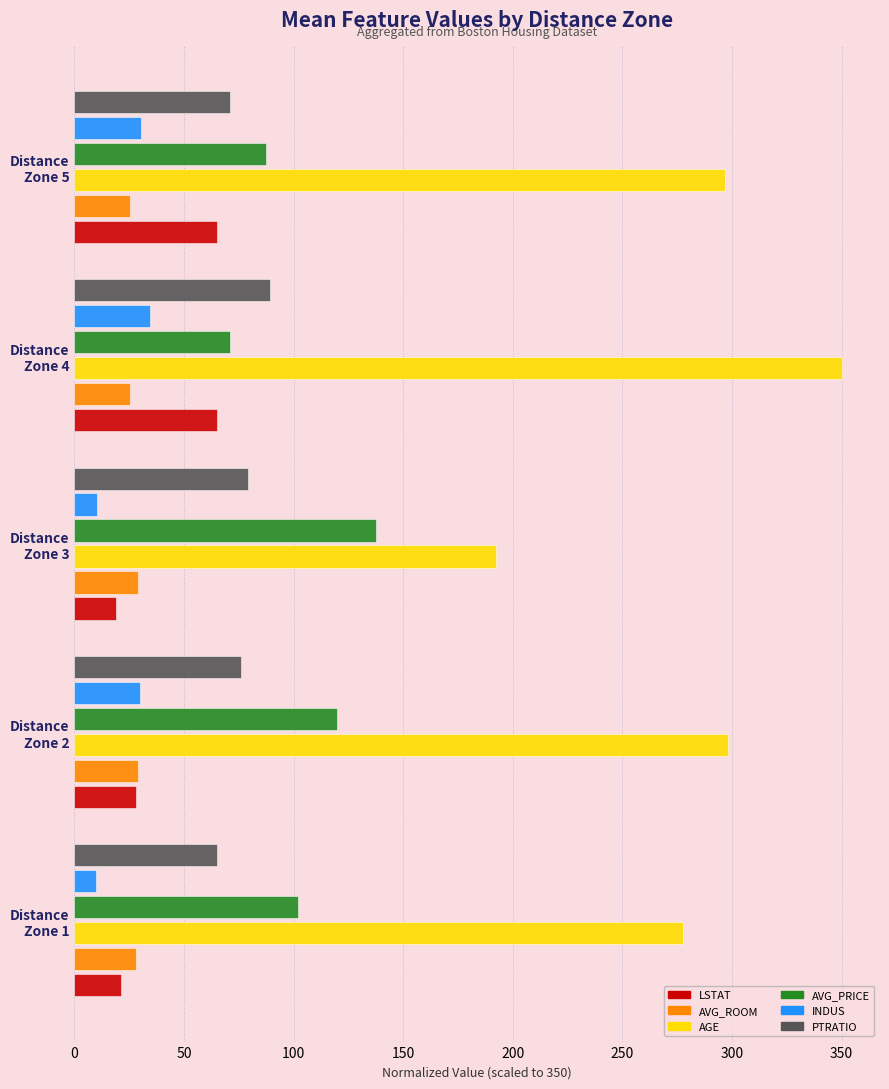

What is the sum of all INDUS values?

115.3